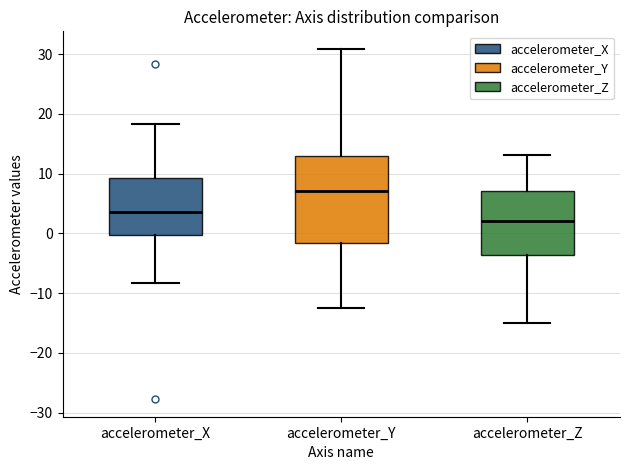

Reading left to right, read every box against the y-axis: the position of its median line, the range the box covers, and the ends of its whiskers. The values are not printed on the chart, so give them approximately, as read against the axis.

accelerometer_X: median 4, box 0 to 9, whiskers -8 to 18
accelerometer_Y: median 7, box -2 to 13, whiskers -12 to 31
accelerometer_Z: median 2, box -4 to 7, whiskers -15 to 13